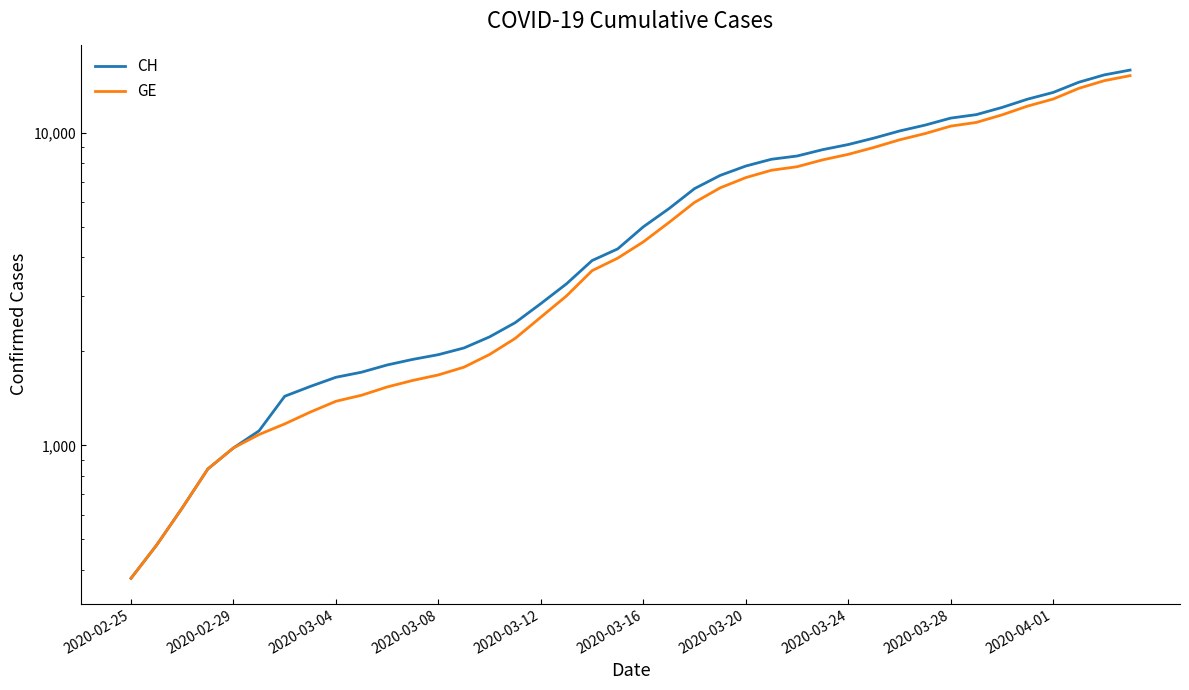

Which has a higher value, 23 or 18?

23